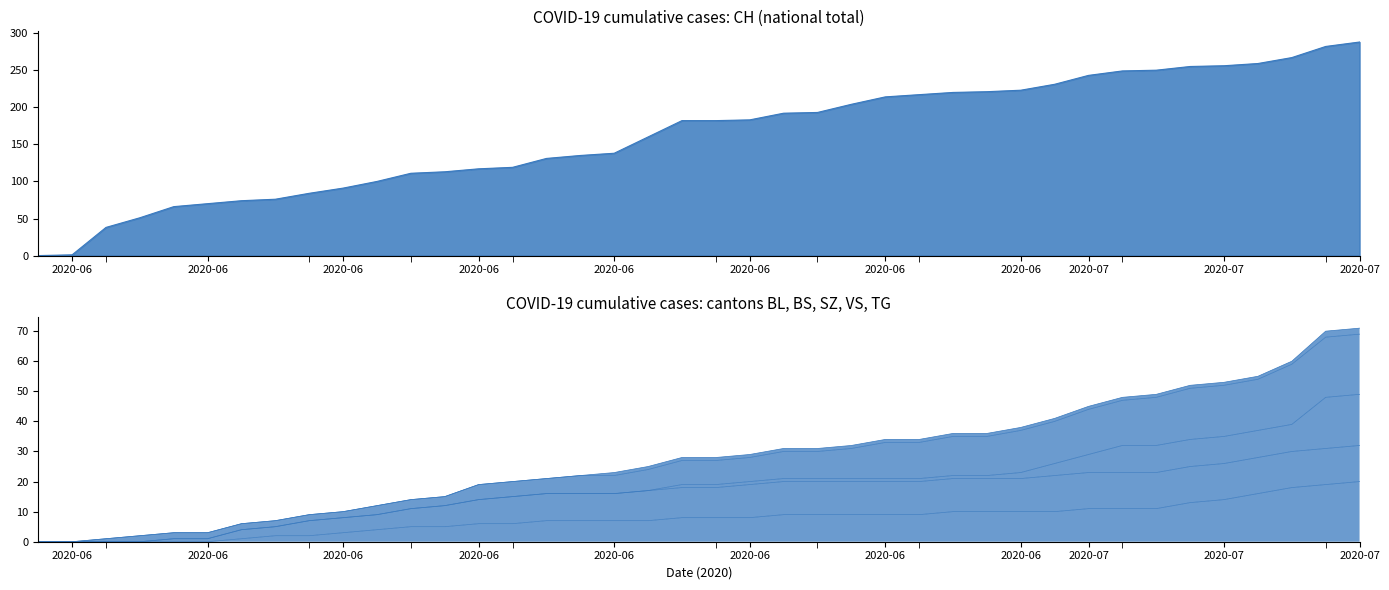

The value of CH at 2020-07-02 is 77. True or false?

False